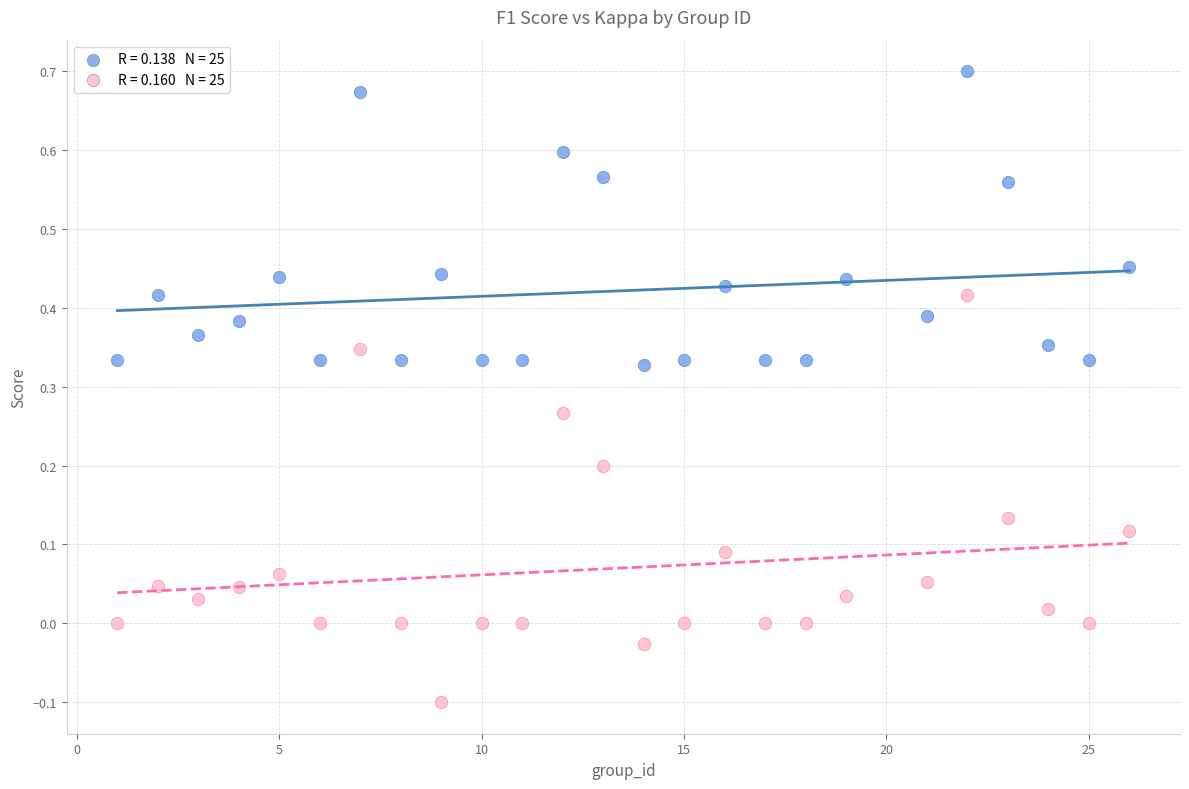

Across all data points, what is the range of Y values (max minus min)?

0.8